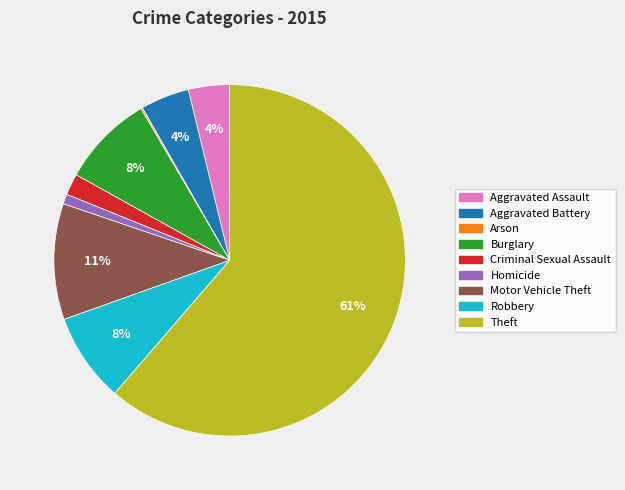

What is the majority slice?

Theft